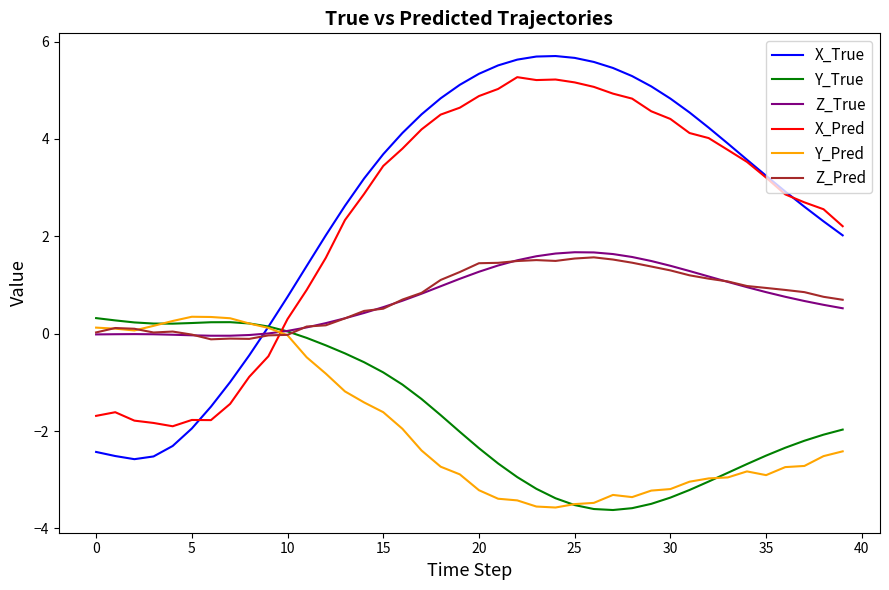

How many values in Y_True are above zero?

11